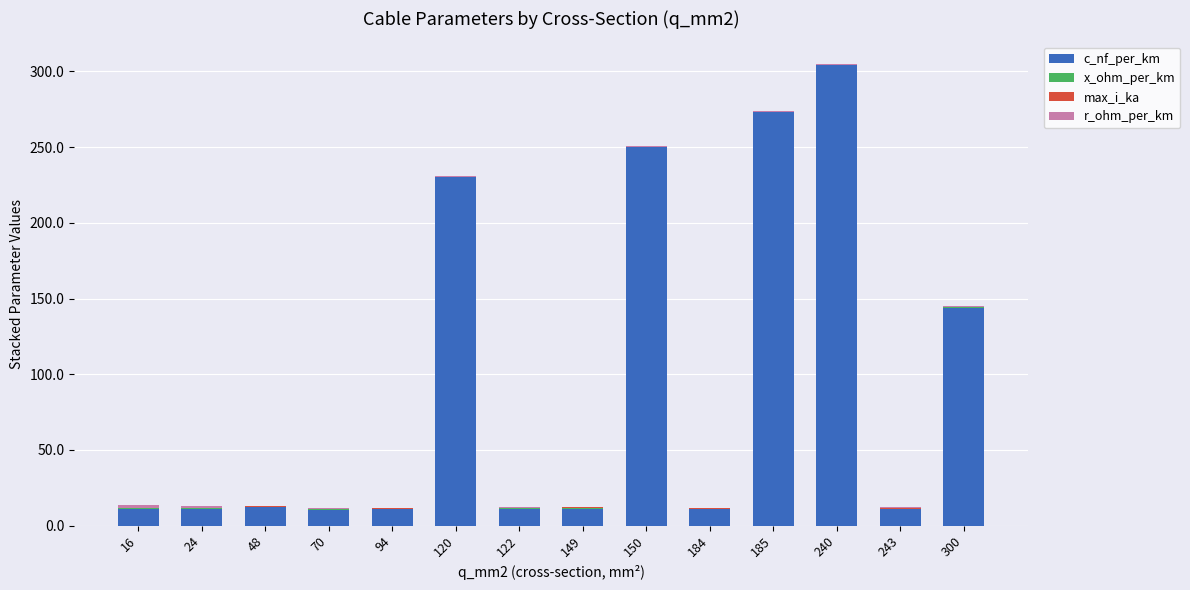

At which category is the sum across all series the highest?

240